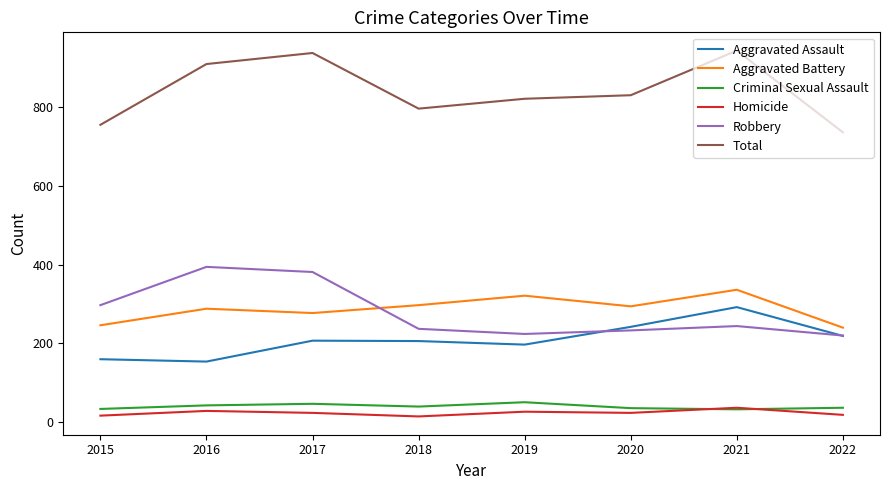

True or false: Aggravated Assault and Aggravated Battery cross at least once.

False